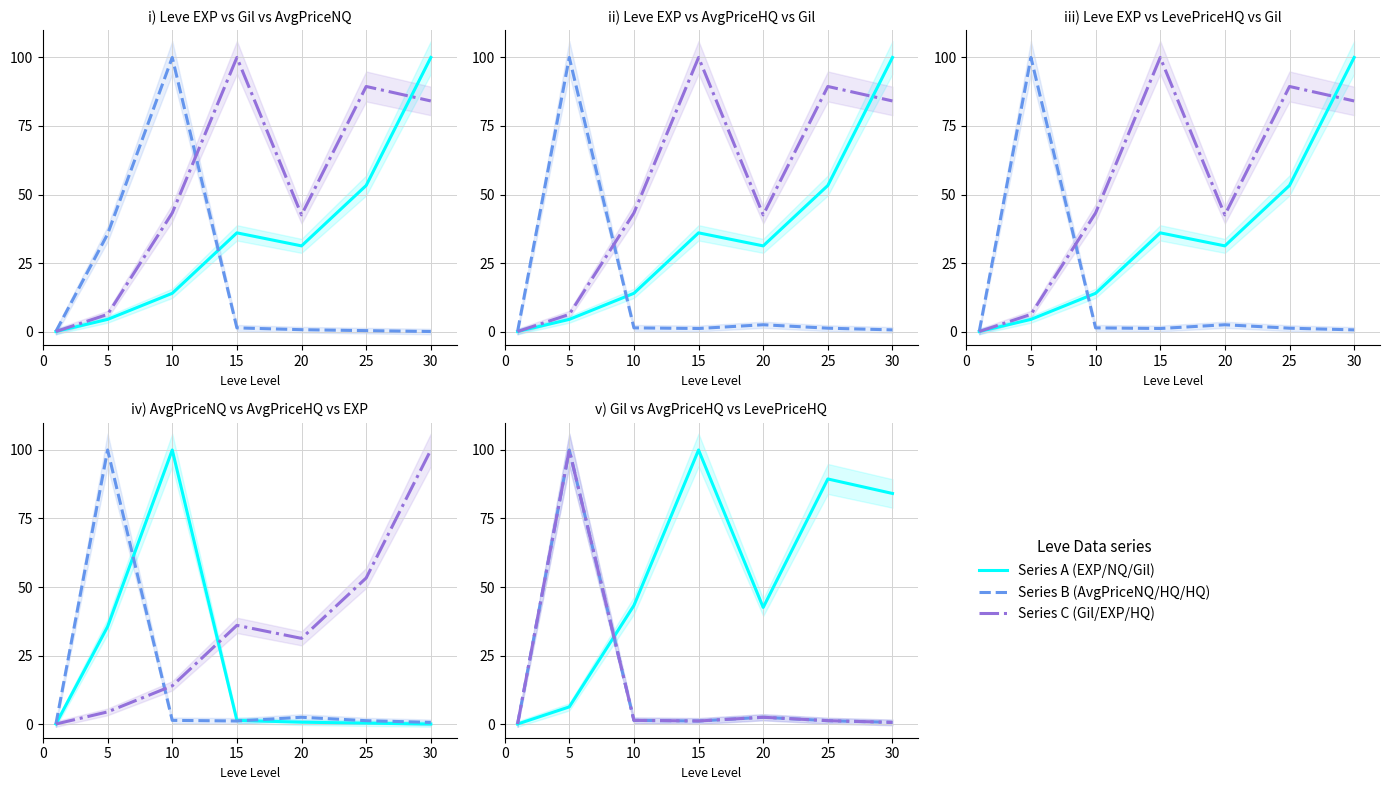

True or false: LevePriceHQ (norm) has a value of 2.0 at 25.

False